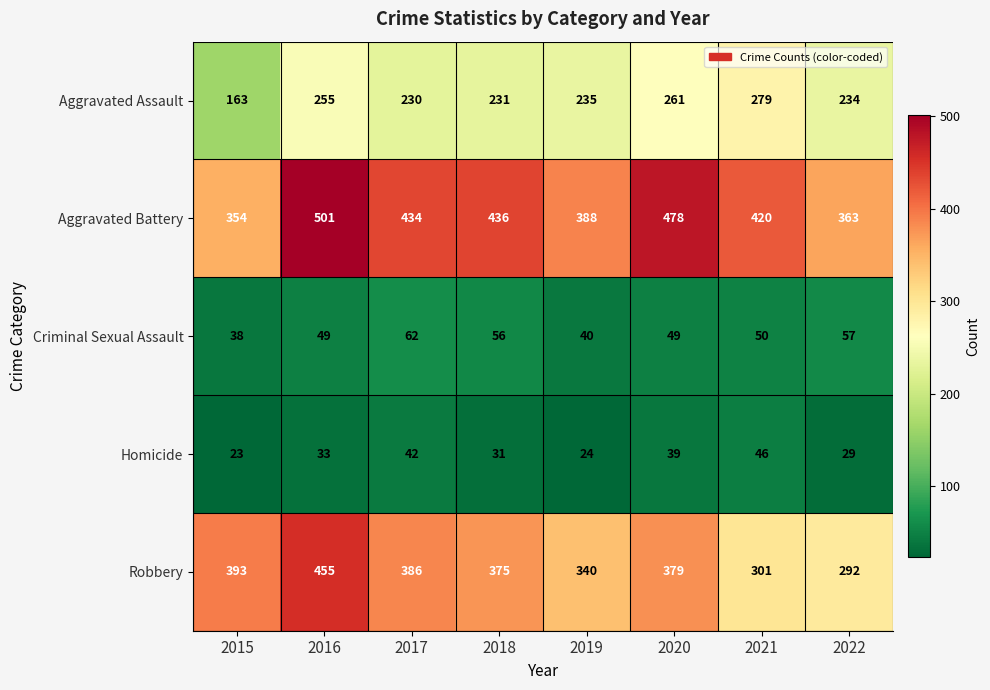

What is the difference between the second highest and second lowest values in the Aggravated Assault series?

31